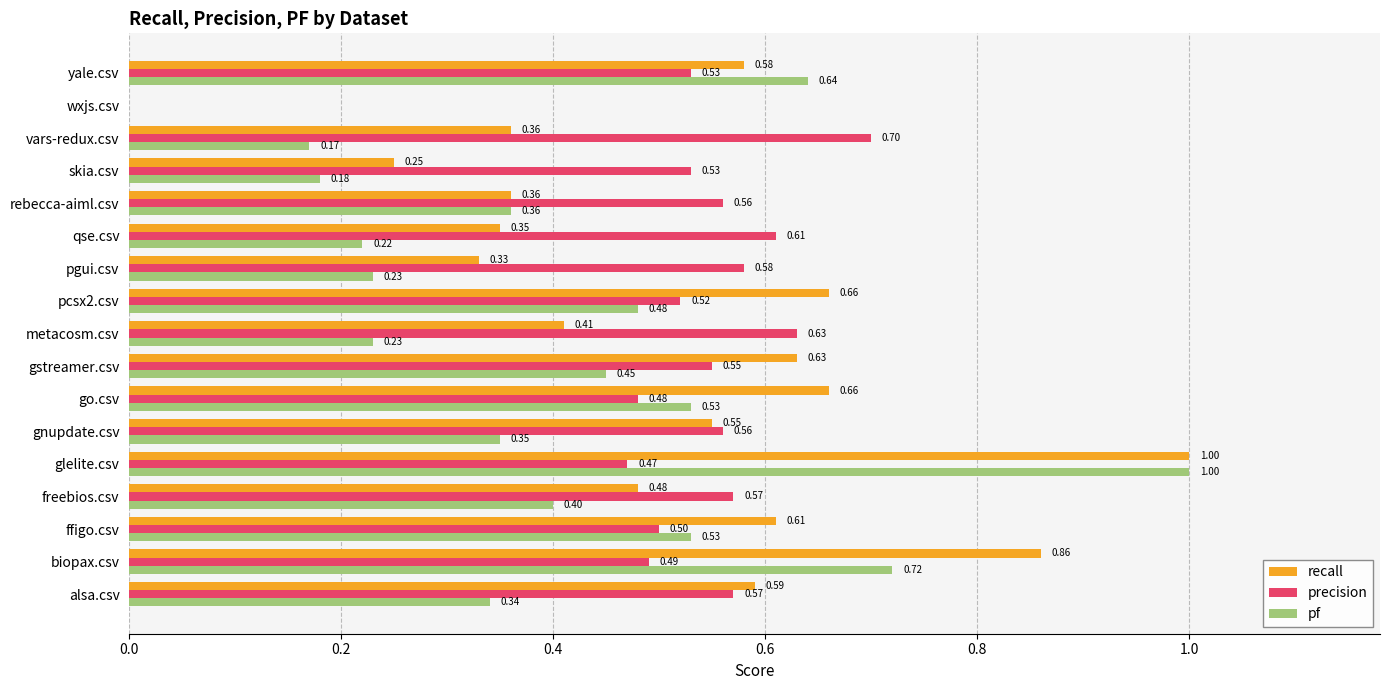

Which label corresponds to the largest value in the chart?

glelite.csv